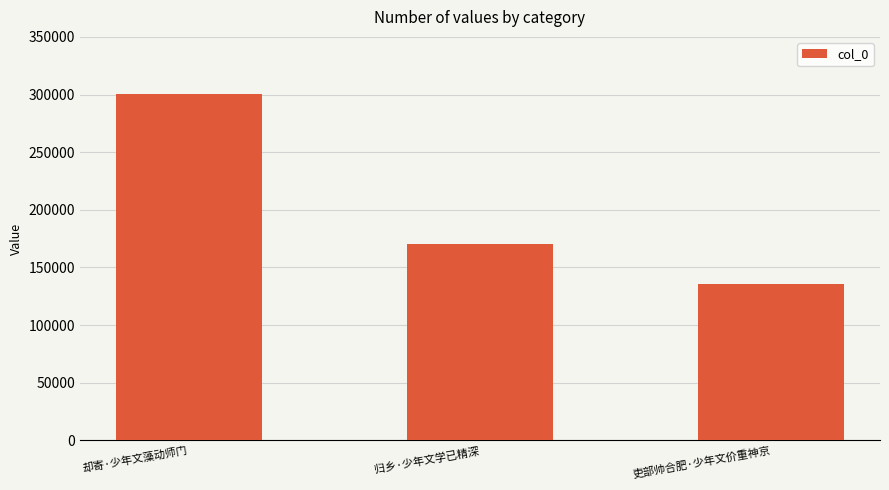

What is the difference between the maximum and minimum values?

164945